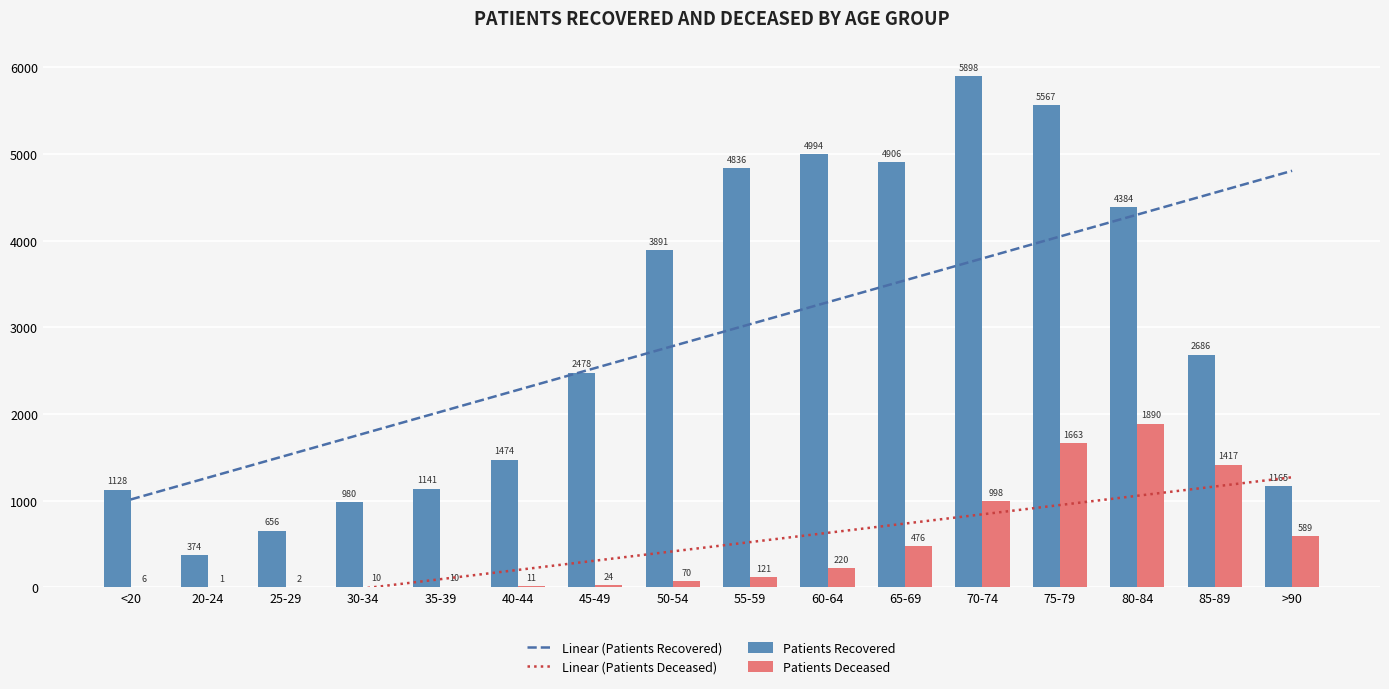

What is the minimum value shown in the chart?

-332.3